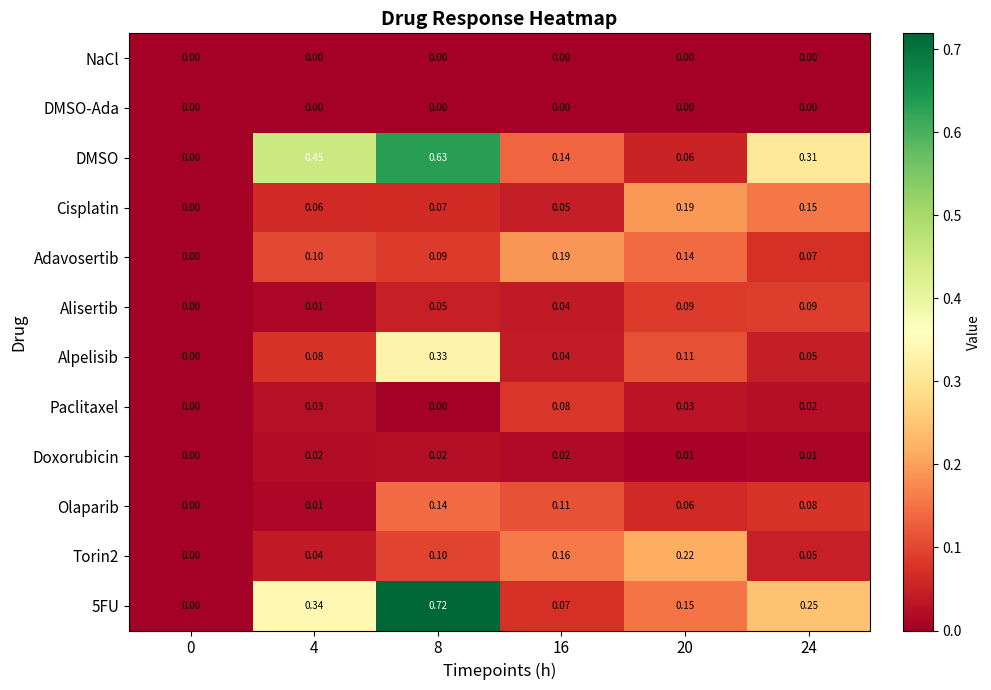

Which series has the largest range (max minus min)?

5FU